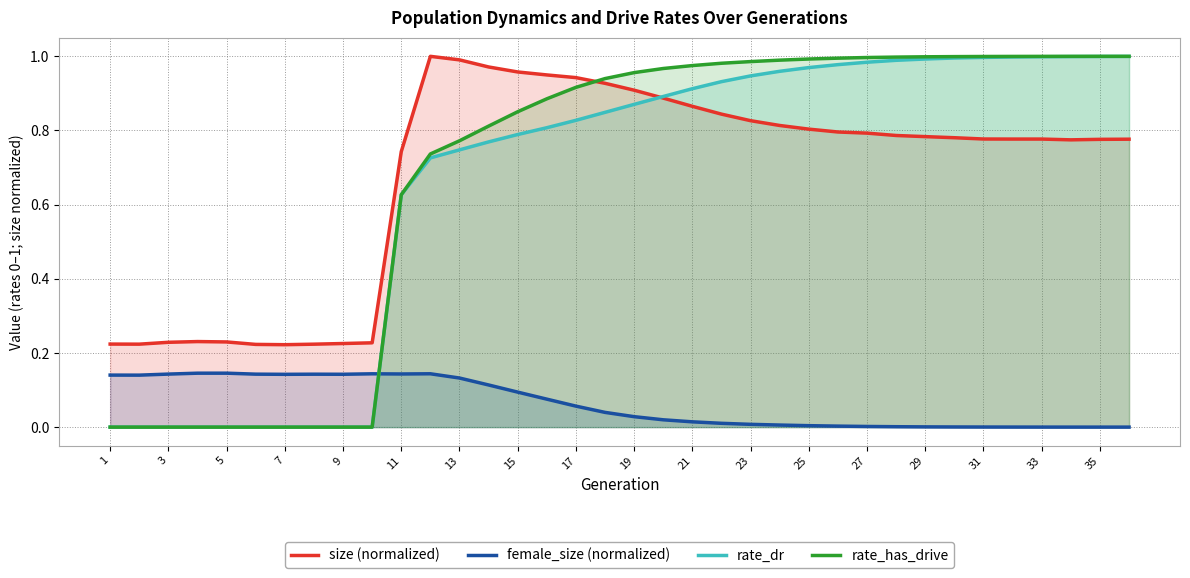

Which series ends up on top after the final intersection of female_size (normalized) and rate_dr?

rate_dr